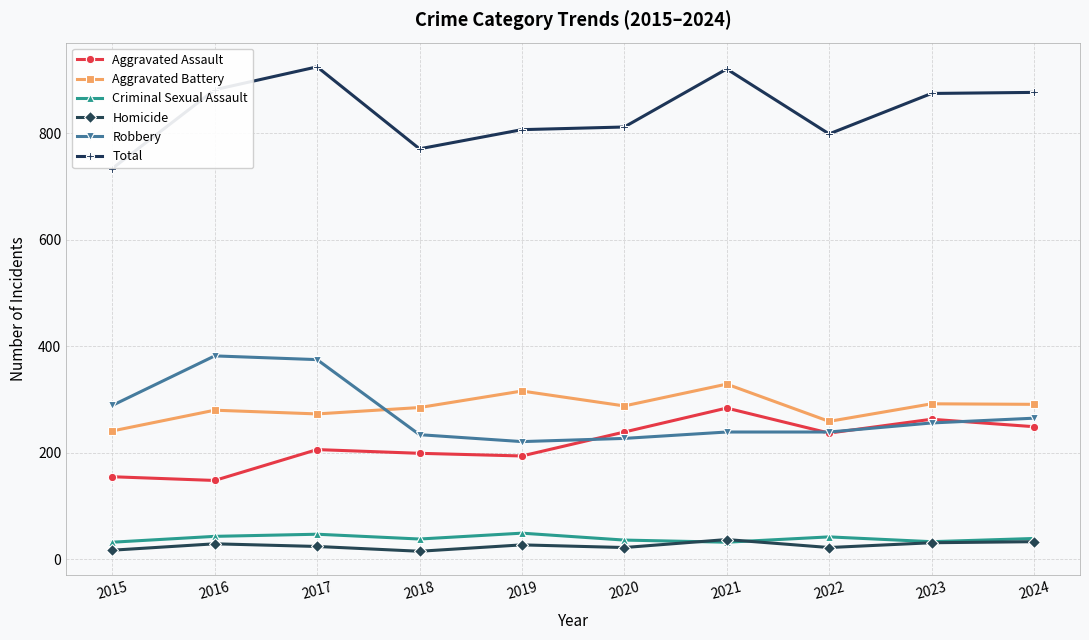

Which series has the largest total across all categories?

Total